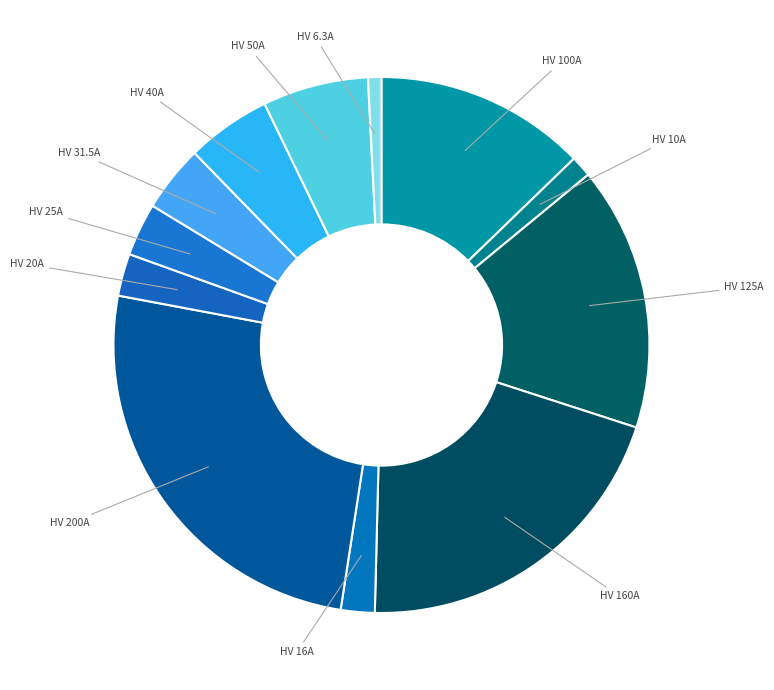

How many slices are in this pie chart?

12